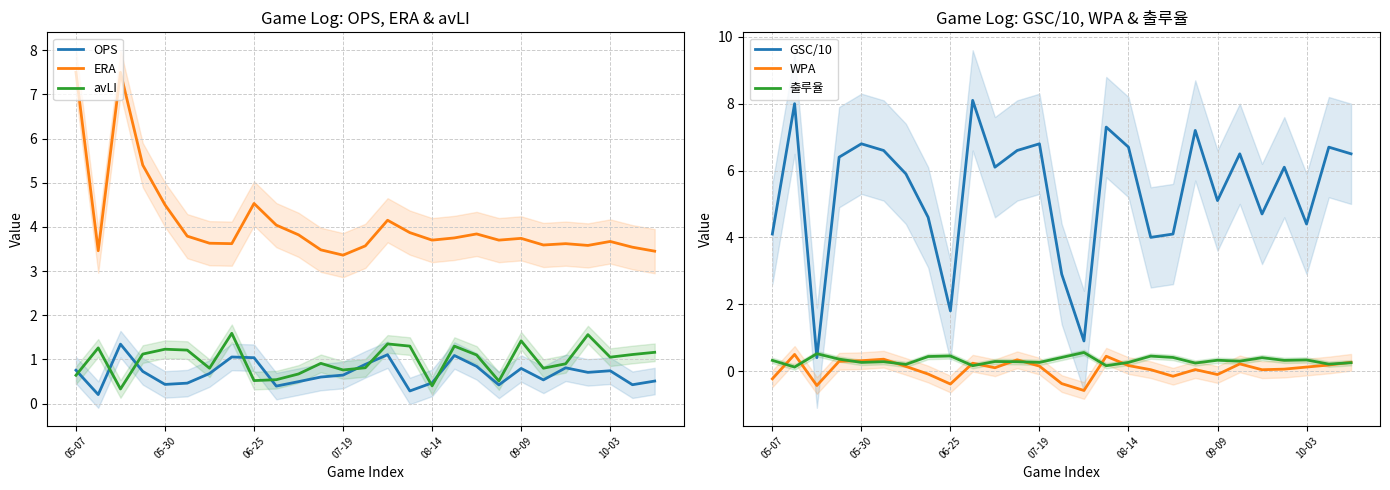

What is the difference between the highest and lowest values at 19?

7.2